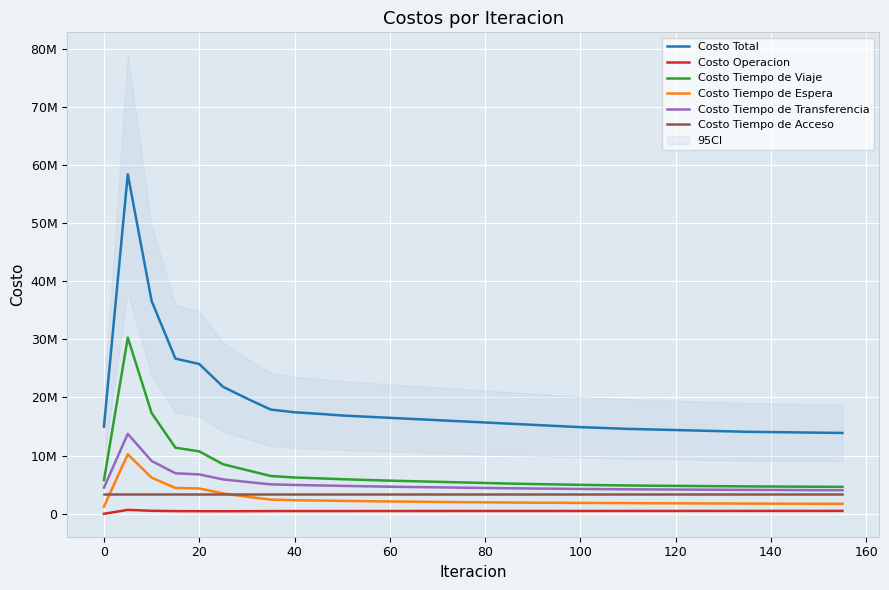

What is the label of the 25th point from the left?

120